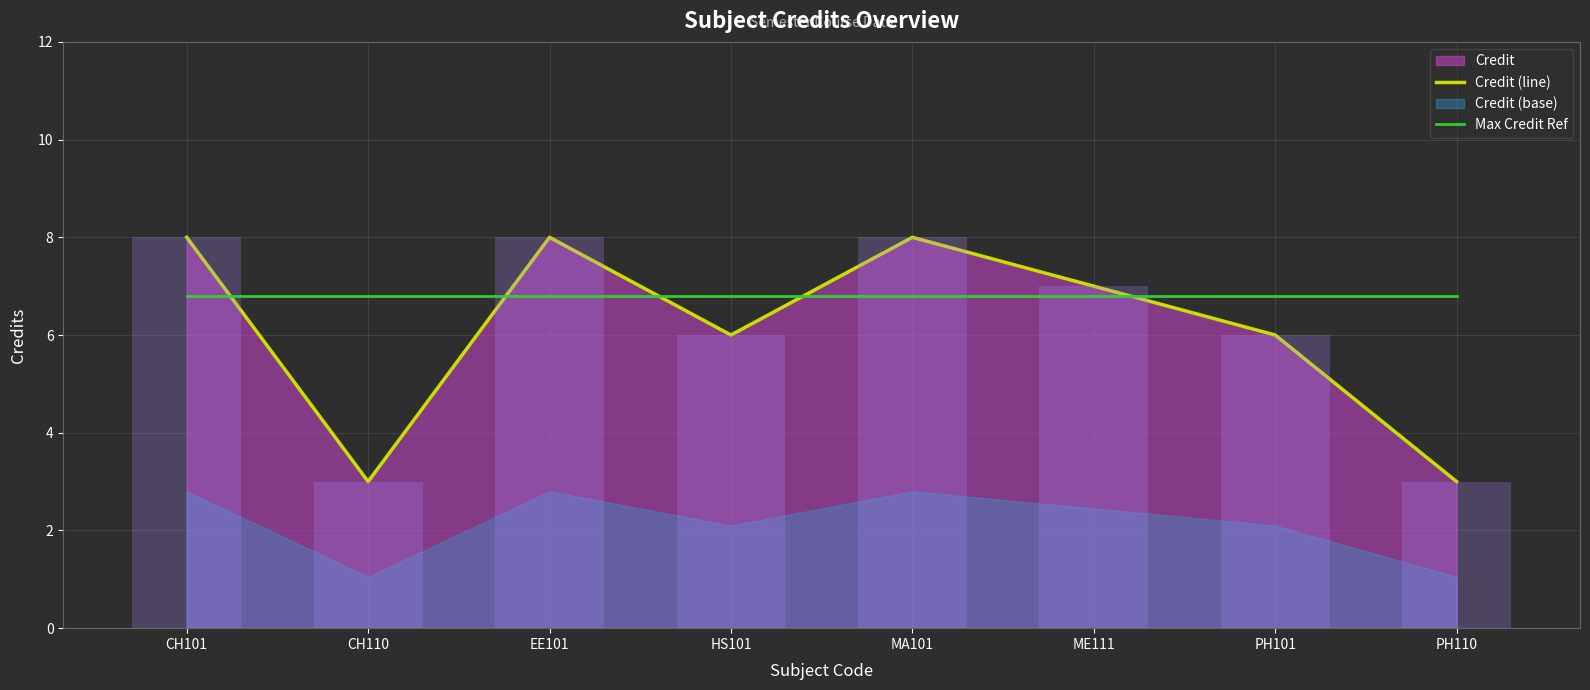

Is it true that Credit (line) equals 3.0 at PH110?

True